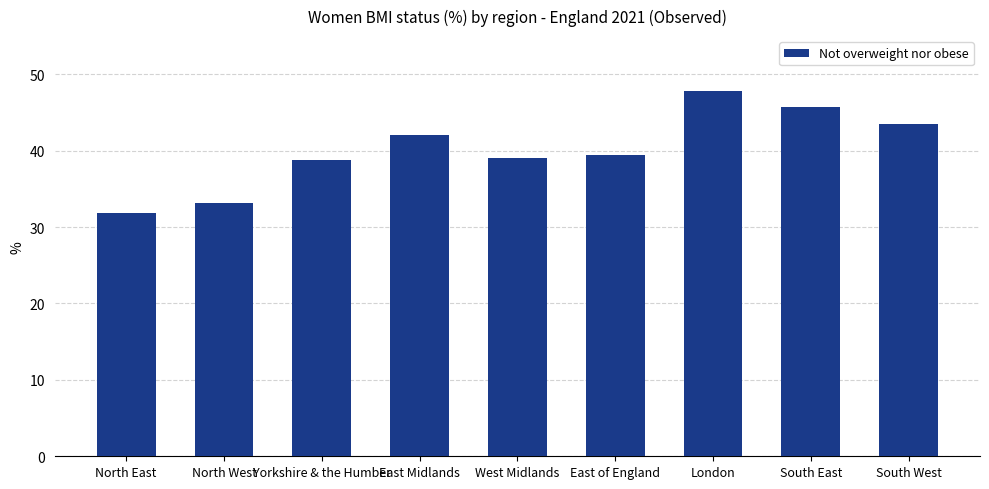

Read the value at East of England.

39.4